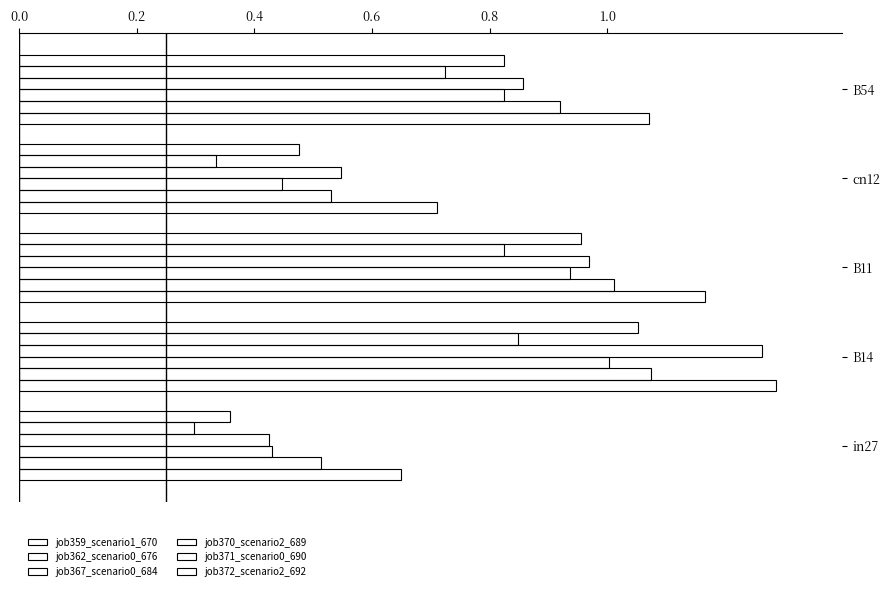

At how many categories does at least one series exceed 0?

5